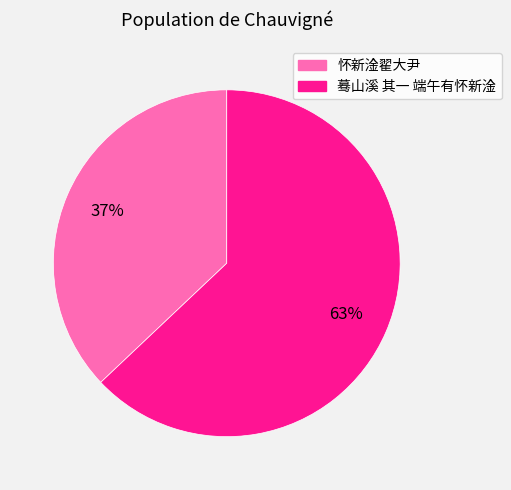

To the nearest percent, what is the average slice percentage?

50%